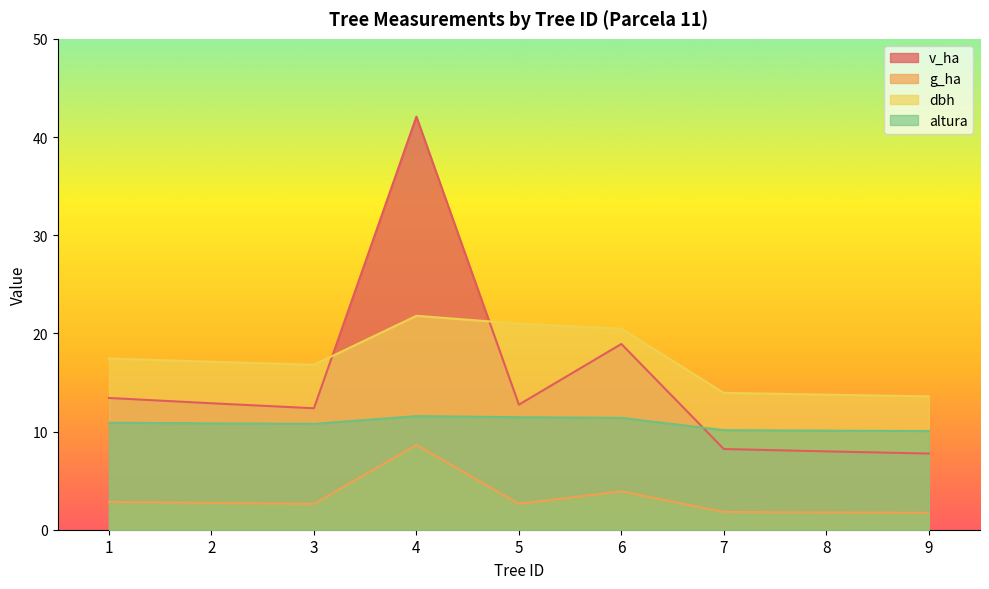

At which category does g_ha reach its first local peak?

4